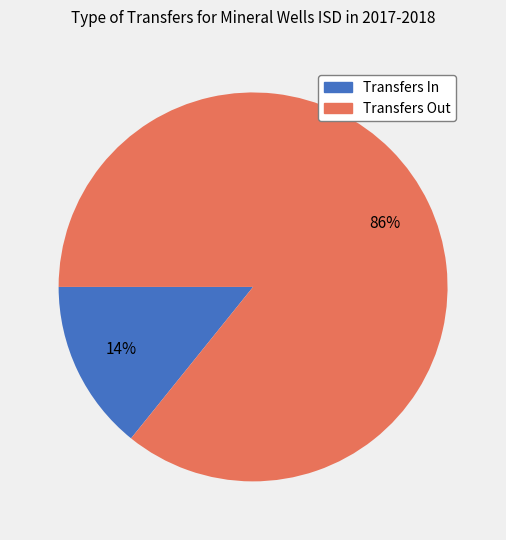

Which category has the smallest portion of the pie?

Transfers In